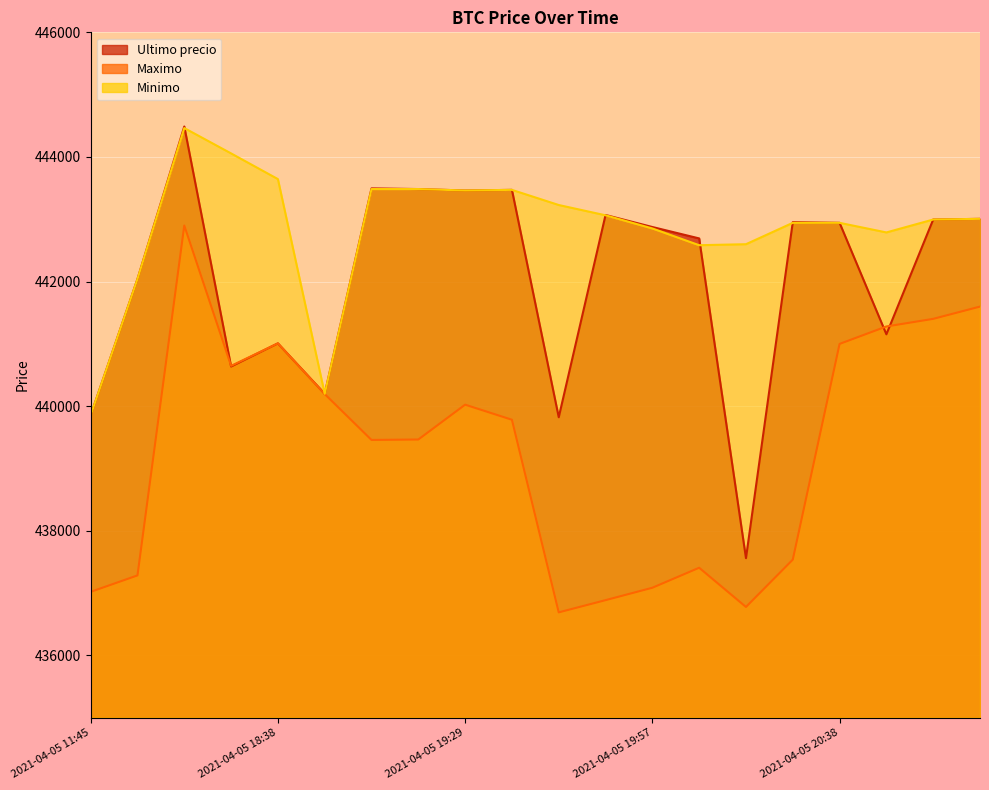

What value does the Maximo series have at 2021-04-05 11:45?

437021